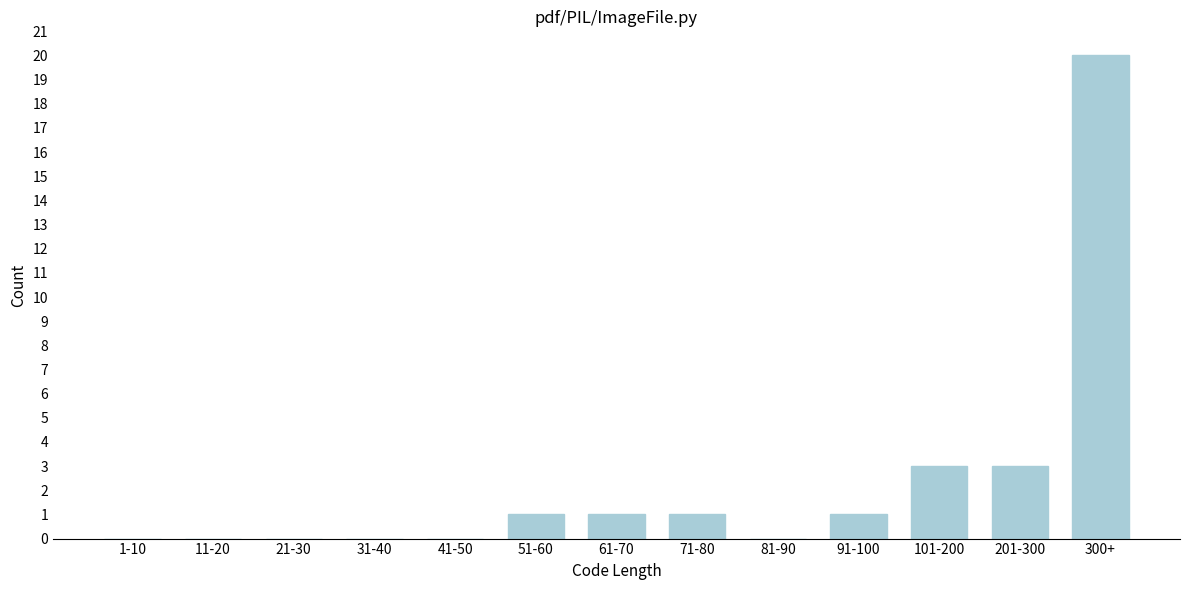

Reading left to right, transcribe all the data shown in this chart.

1-10=0	11-20=0	21-30=0	31-40=0	41-50=0	51-60=1	61-70=1	71-80=1	81-90=0	91-100=1	101-200=3	201-300=3	300+=20